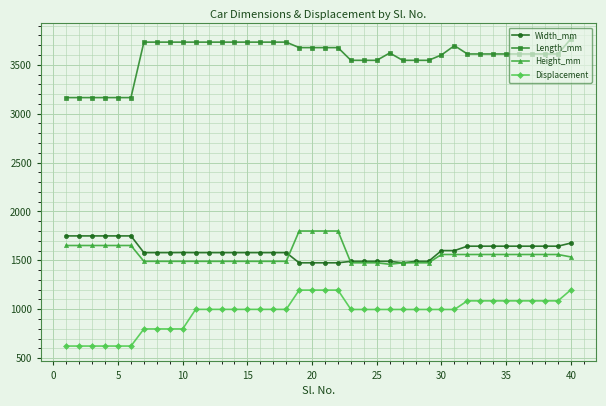

What is the maximum value for Height_mm?

1800